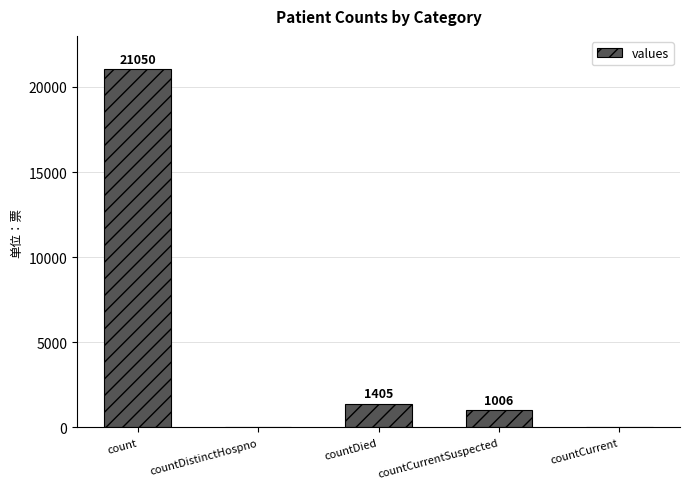

What is the greatest value displayed?

21050